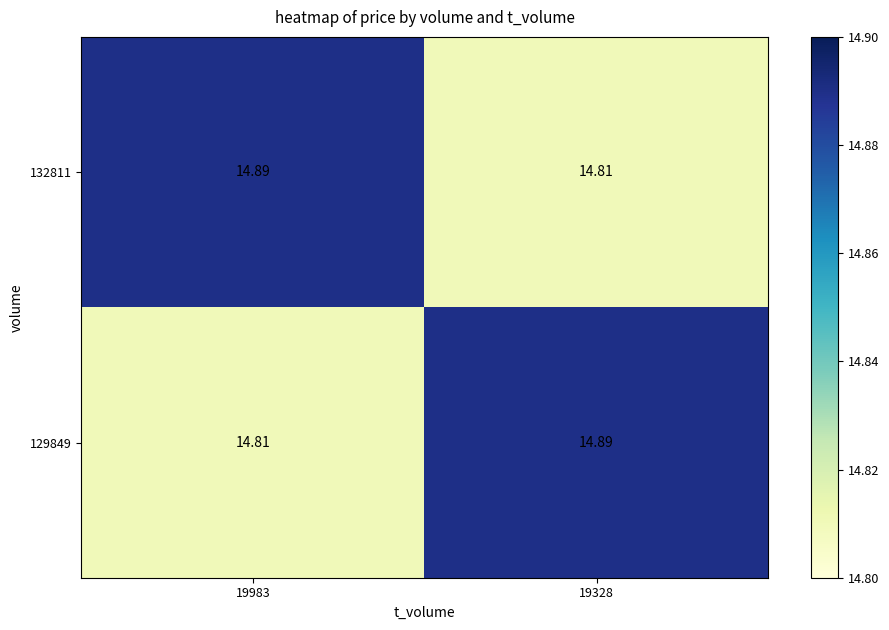

At which category is the sum across all series the highest?

19983